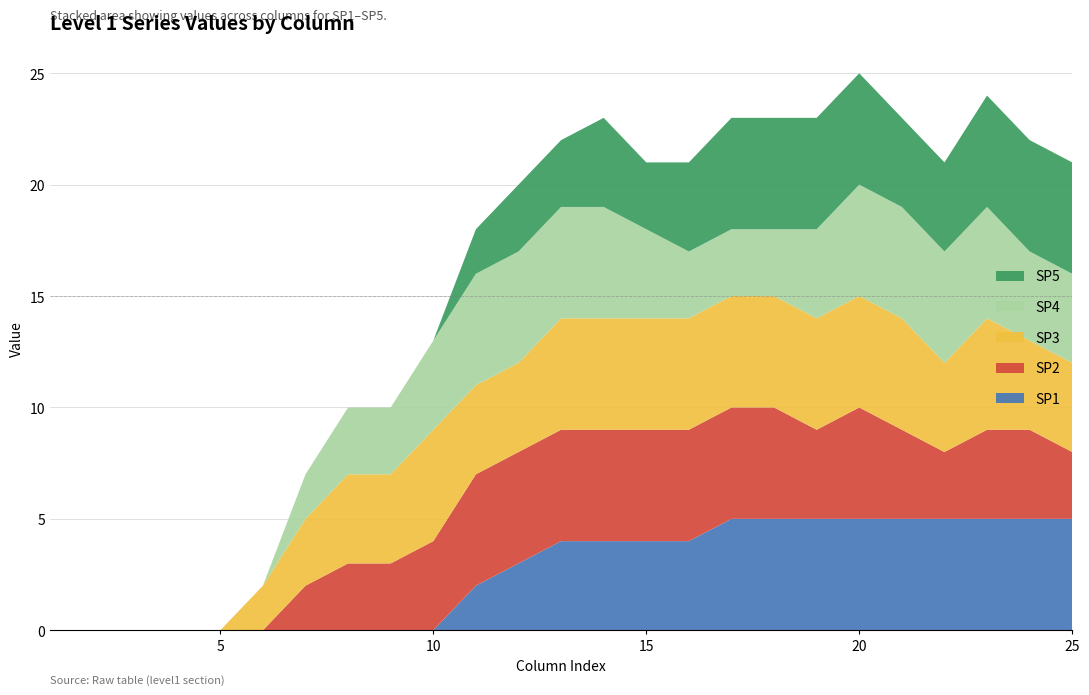

Reading left to right, list all the values displayed in this chart.

SP1: 0	0	0	0	0	0	0	0	0	0	2	3	4	4	4	4	5	5	5	5	5	5	5	5	5
SP2: 0	0	0	0	0	0	2	3	3	4	5	5	5	5	5	5	5	5	4	5	4	3	4	4	3
SP3: 0	0	0	0	0	2	3	4	4	5	4	4	5	5	5	5	5	5	5	5	5	4	5	4	4
SP4: 0	0	0	0	0	0	2	3	3	4	5	5	5	5	4	3	3	3	4	5	5	5	5	4	4
SP5: 0	0	0	0	0	0	0	0	0	0	2	3	3	4	3	4	5	5	5	5	4	4	5	5	5